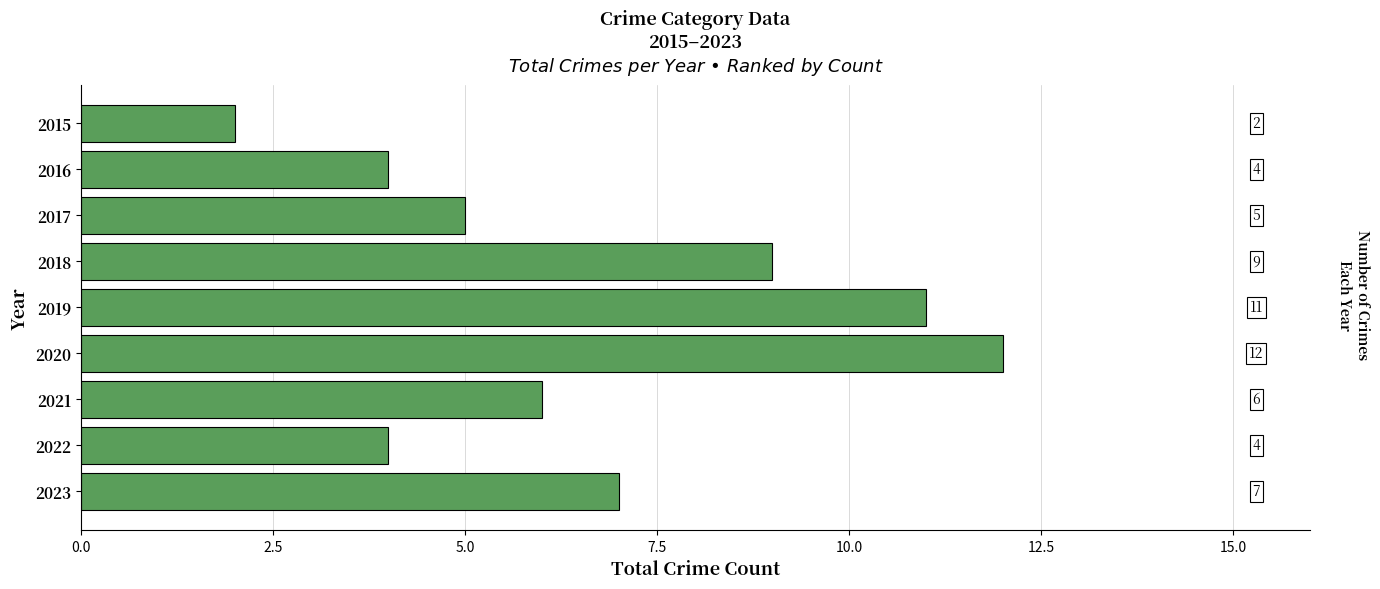

What is the greatest value displayed?

12